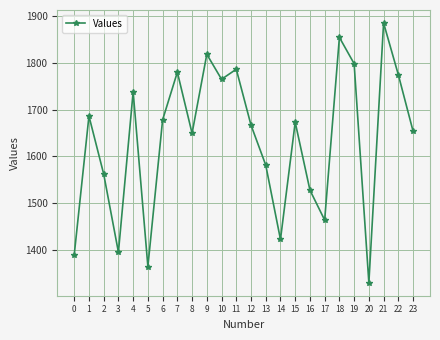

At which category does the data reach its first local peak?

1